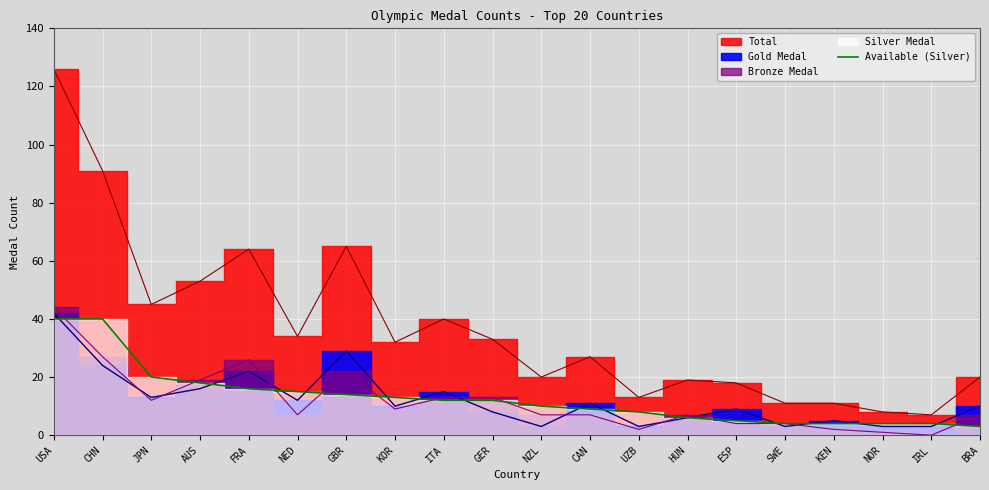

The Available (Silver) series shows 12 at ITA. True or false?

True